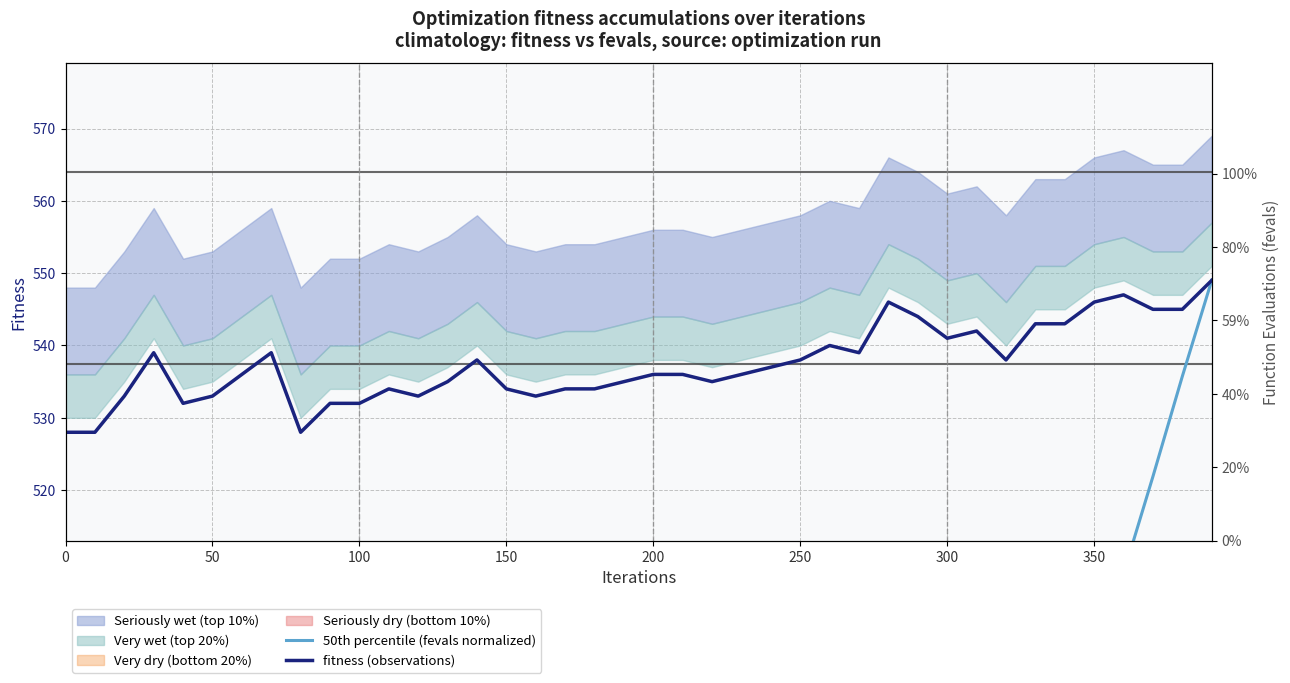

What is the highest value of the fitness (observations) series?

549